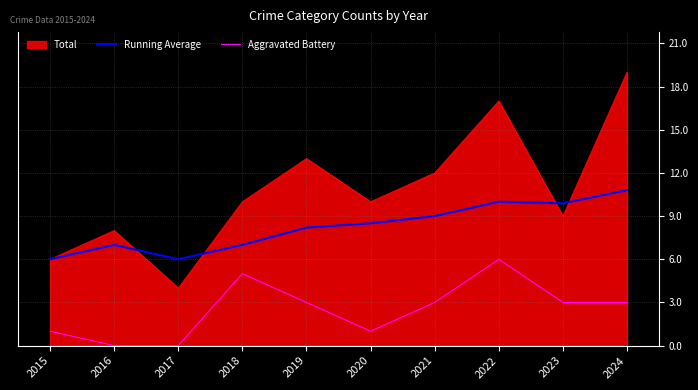

Where is Running Average nearest to the value 8?

2019